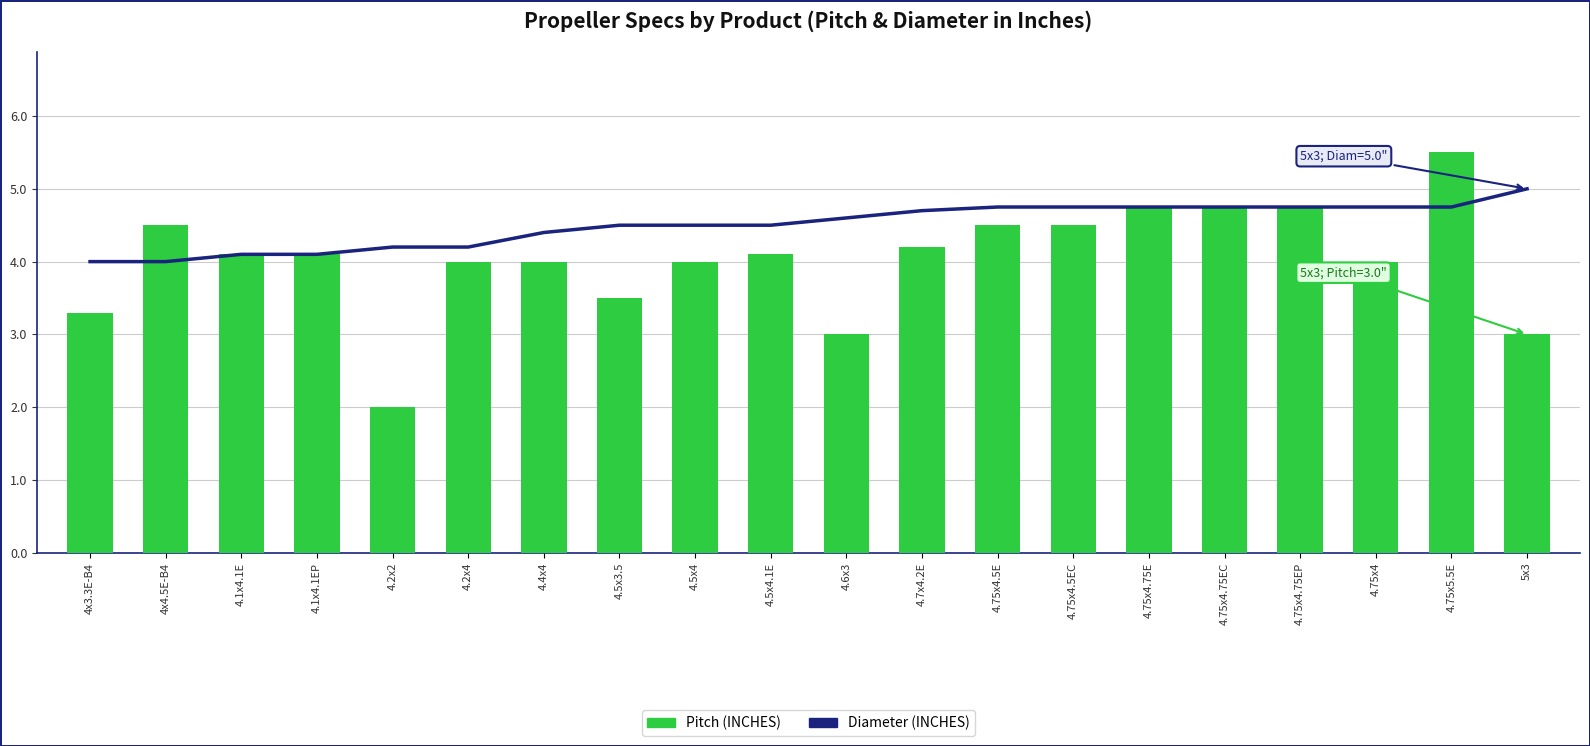

Reading left to right, extract all data points from this chart.

4x3.3E-B4=4.0	4x4.5E-B4=4.0	4.1x4.1E=4.1	4.1x4.1EP=4.1	4.2x2=4.2	4.2x4=4.2	4.4x4=4.4	4.5x3.5=4.5	4.5x4=4.5	4.5x4.1E=4.5	4.6x3=4.6	4.7x4.2E=4.7	4.75x4.5E=4.8	4.75x4.5EC=4.8	4.75x4.75E=4.8	4.75x4.75EC=4.8	4.75x4.75EP=4.8	4.75x4=4.8	4.75x5.5E=4.8	5x3=5.0